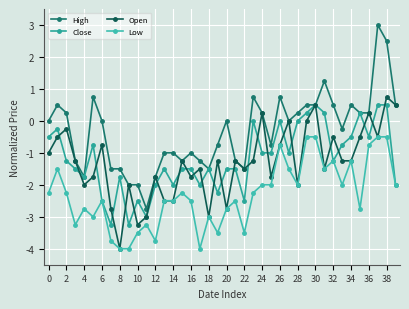

How many series are shown in this chart?

4